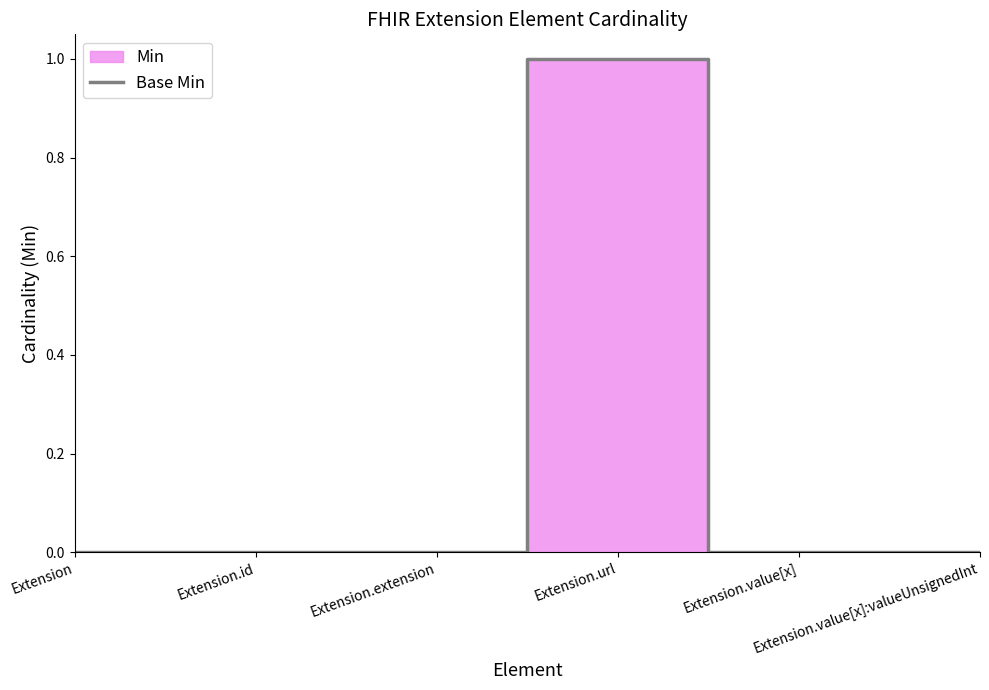

Reading left to right, list all the values displayed in this chart.

0	0	0	1	0	0